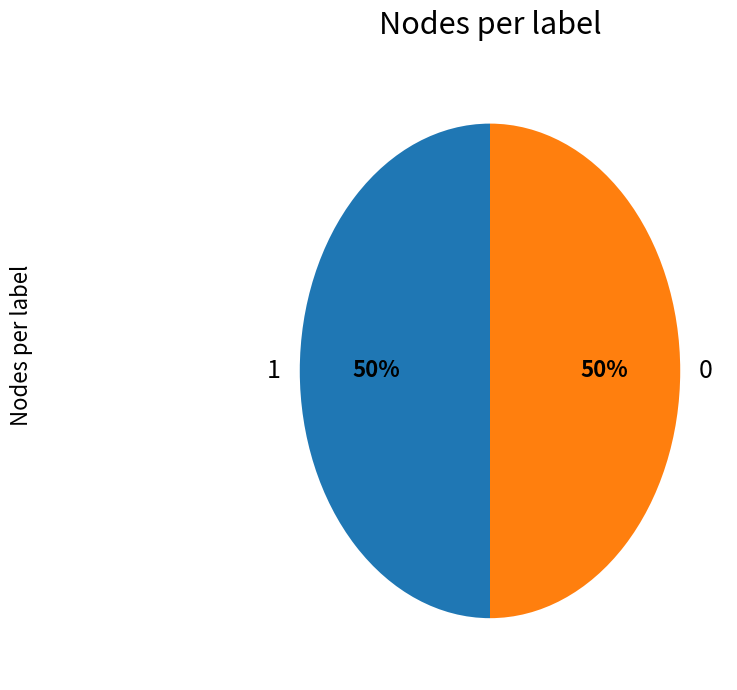

Approximately how many times larger is the value at 1 compared to 0?

1.0